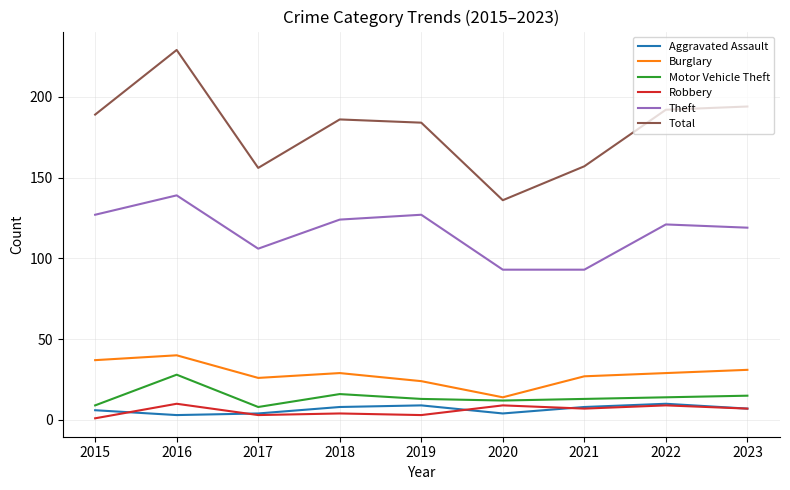

At which label does Theft first exceed 121?

2015